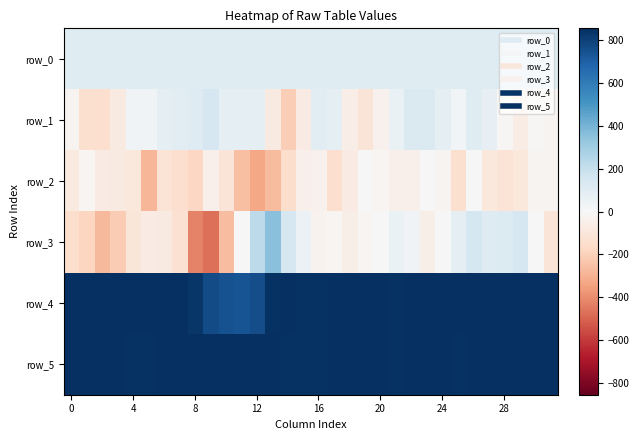

What is the maximum value for row_2?

5.0